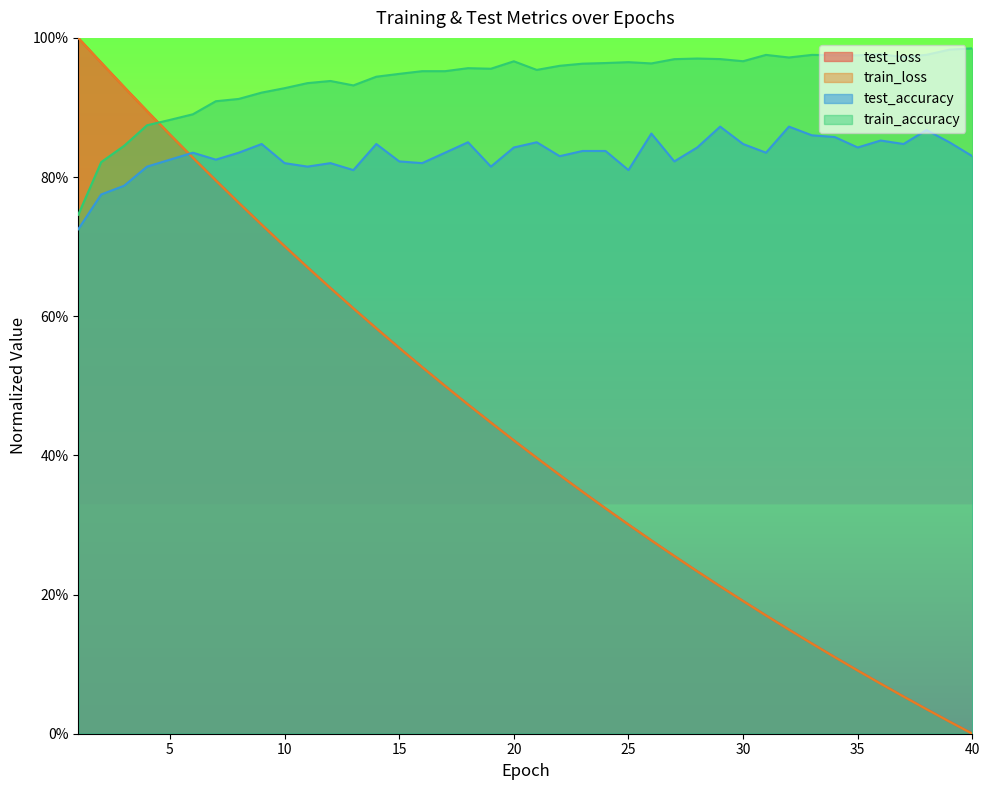

How many interior local peaks does the test_accuracy series have?

11